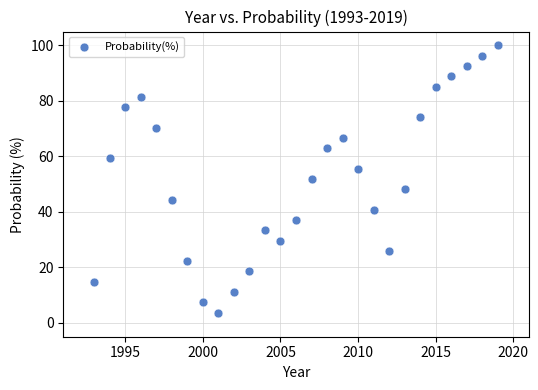

What is the range of Y values (max minus min)?

96.3